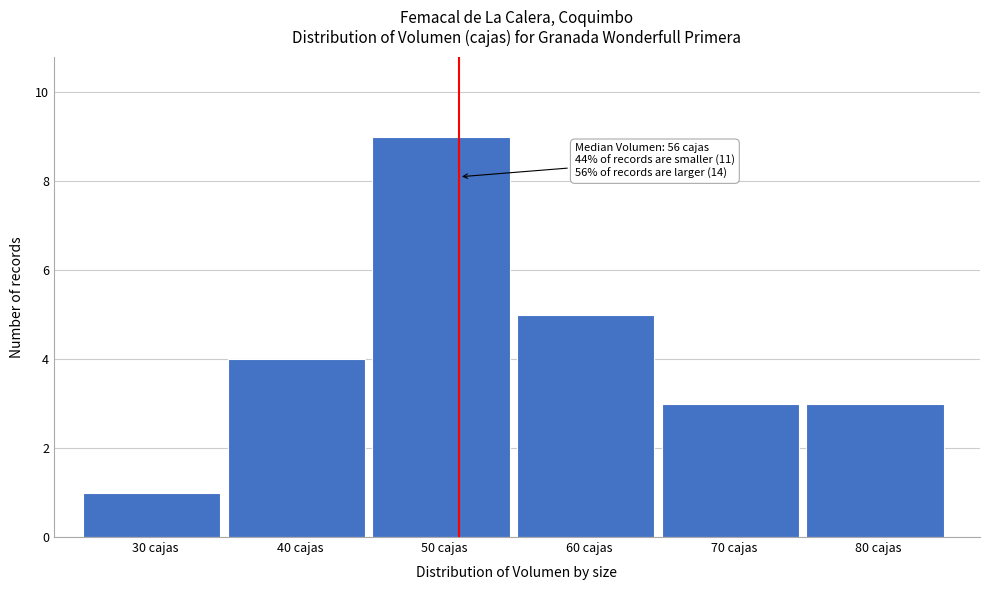

Reading left to right, transcribe all the data shown in this chart.

30 cajas=1	40 cajas=4	50 cajas=9	60 cajas=5	70 cajas=3	80 cajas=3